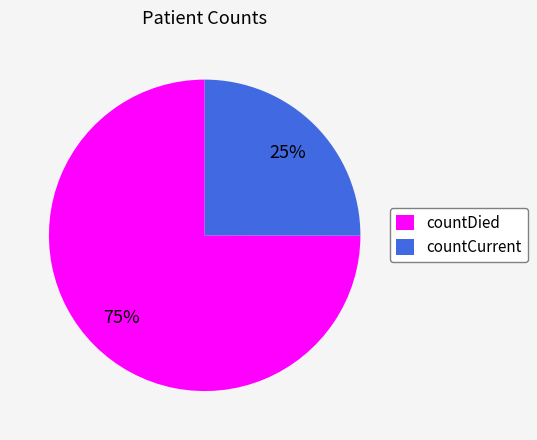

Is the sum of countDied and countCurrent greater than half?

Yes